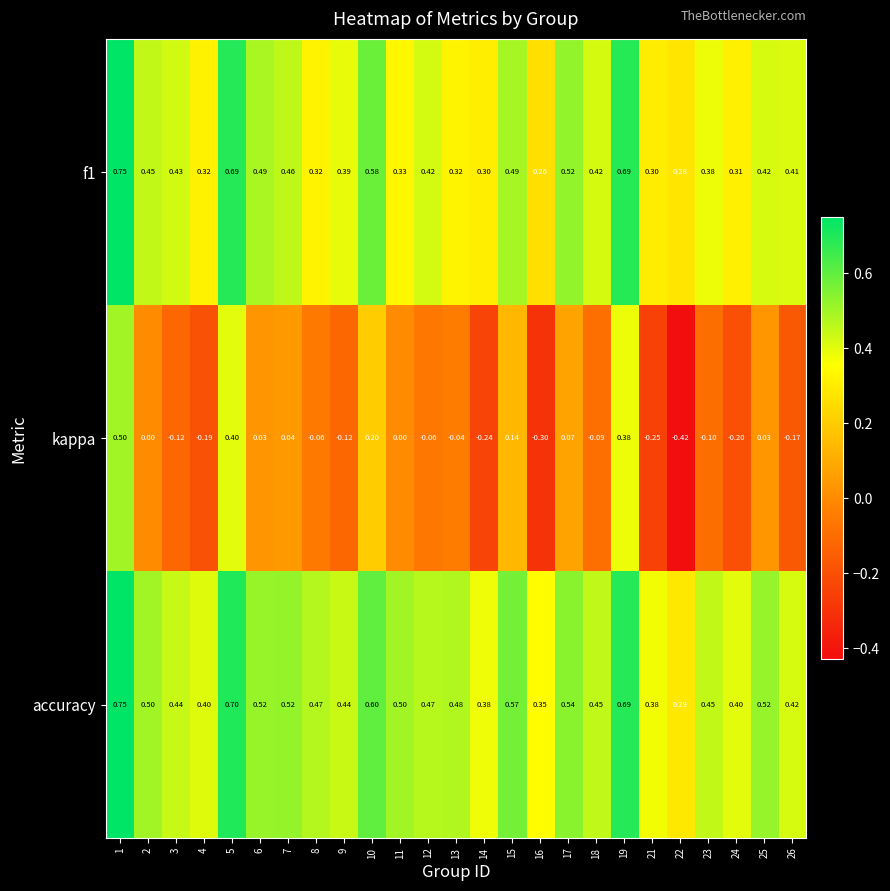

Between 2 and 21, which series saw the biggest shift?

kappa